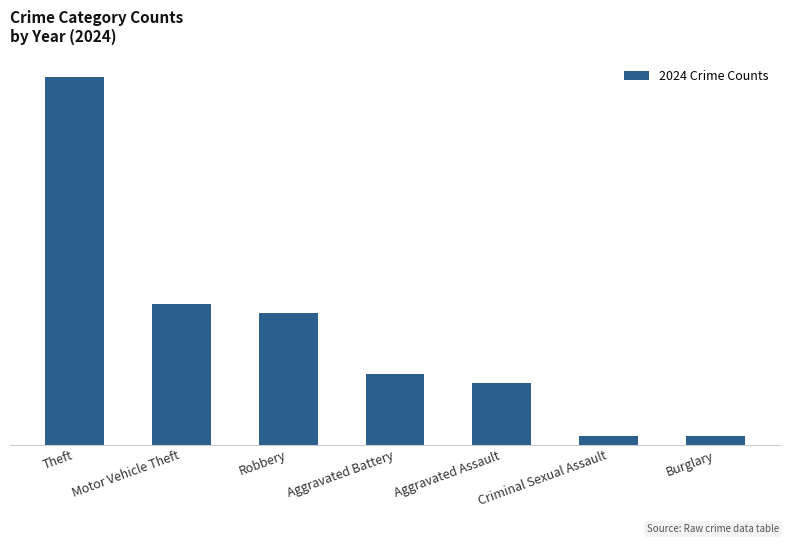

Does the chart contain any negative values?

No